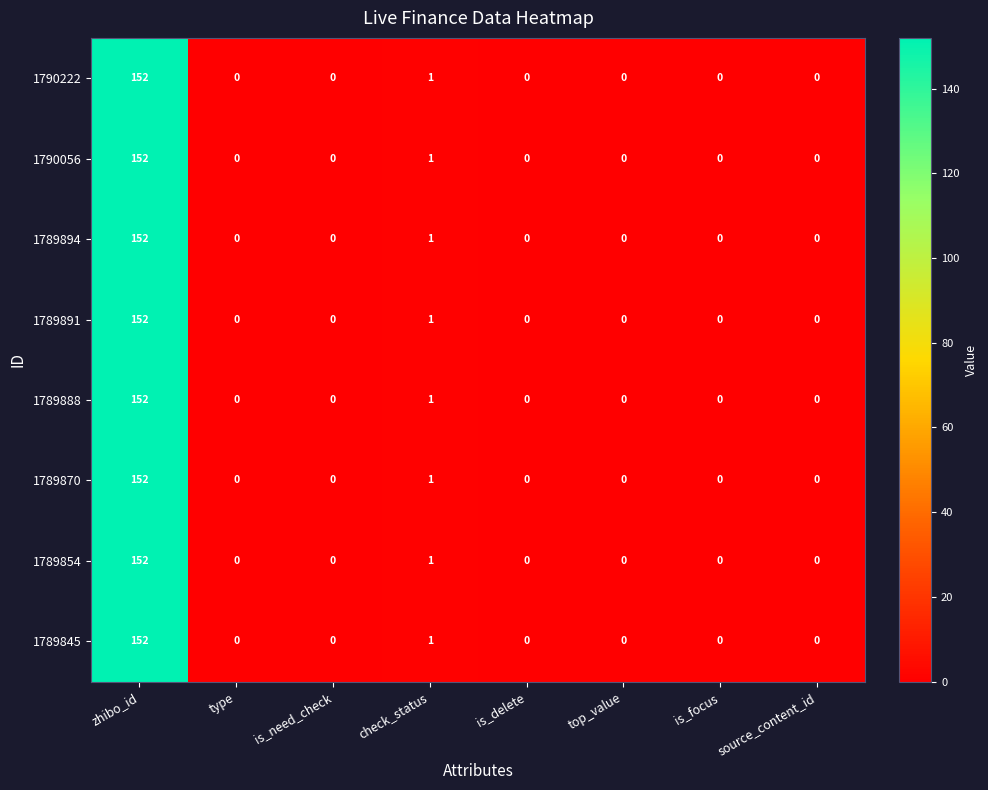

At which label is 1790222 closest to 76?

check_status